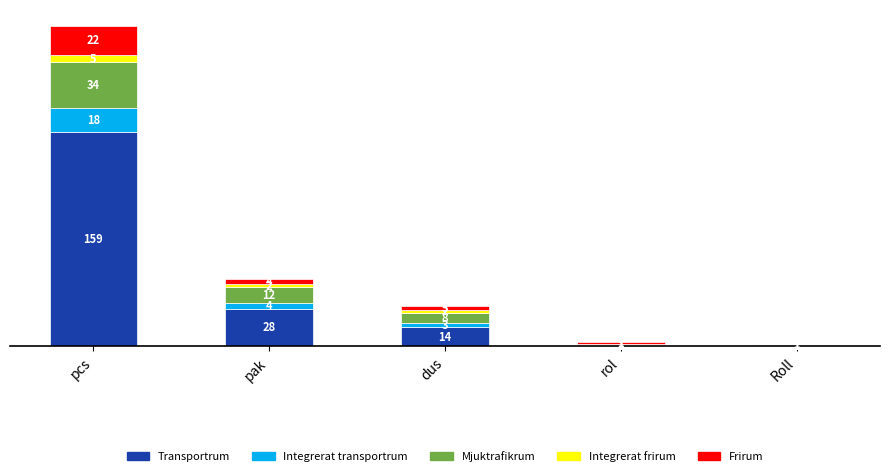

Which category has the highest value in the Transportrum series?

pcs